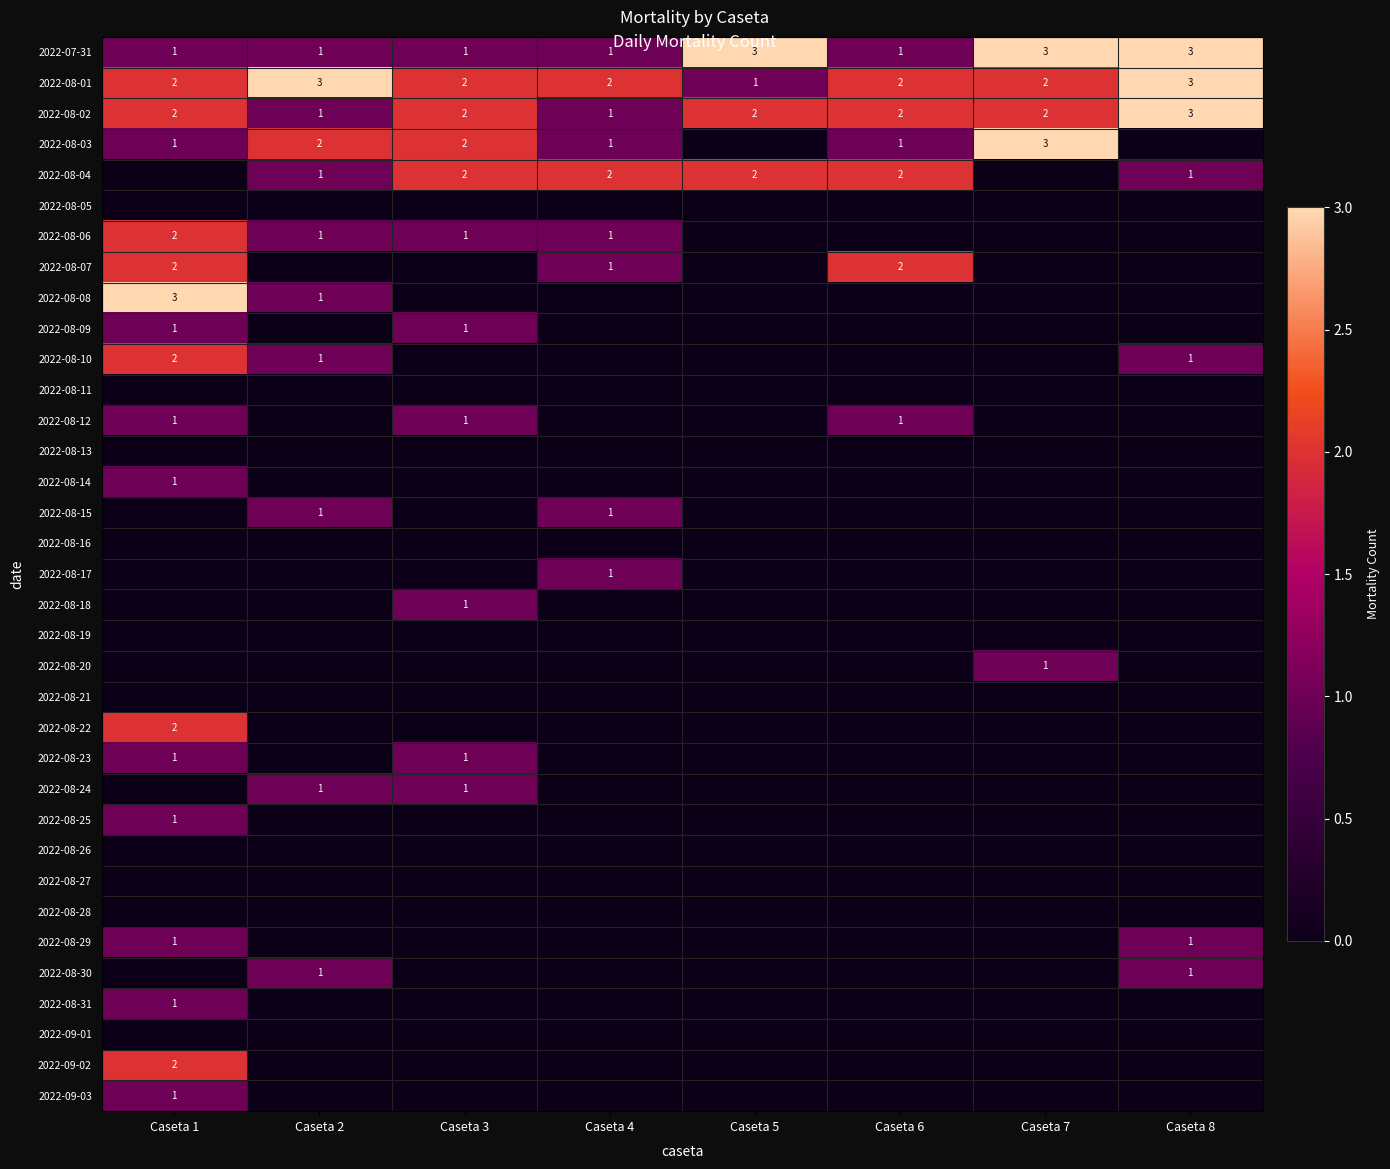

The value of 2022-08-24 at Caseta 3 is 1. True or false?

True